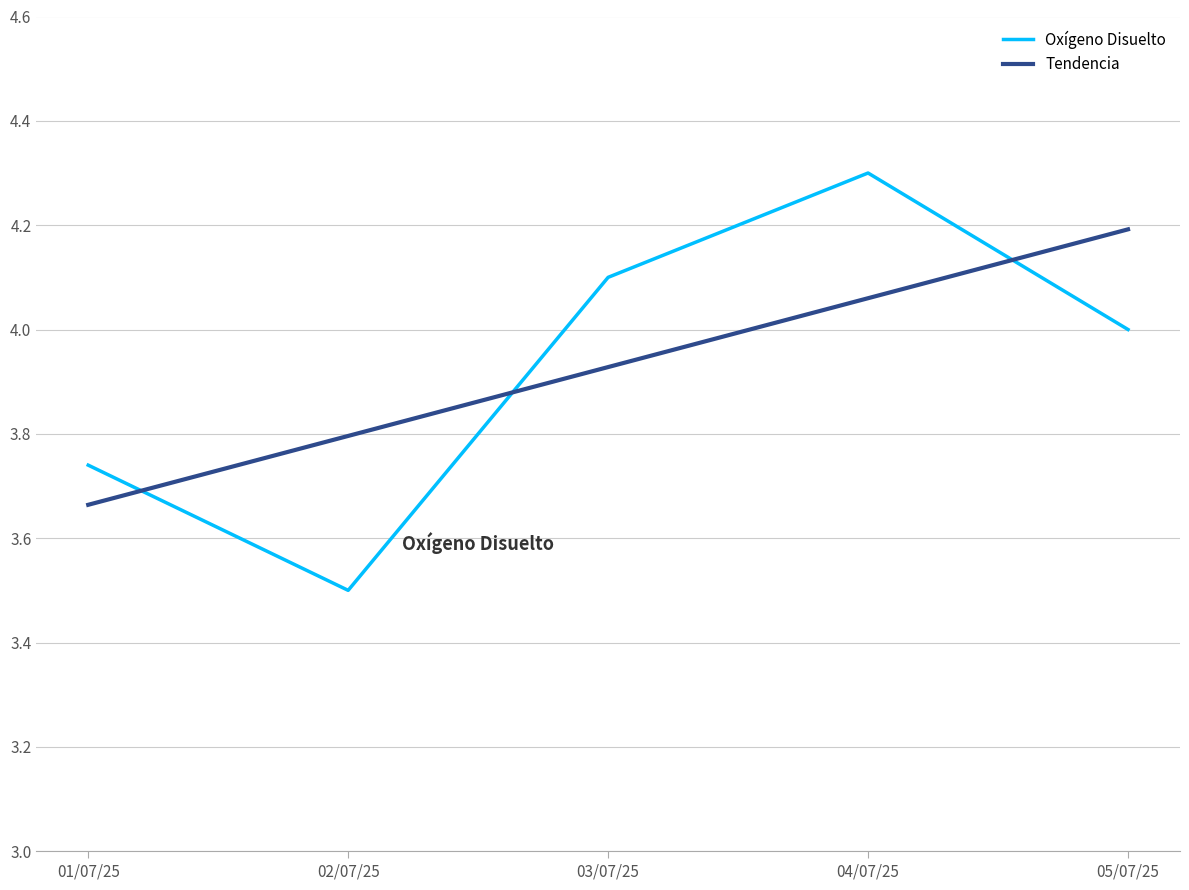

In Oxígeno Disuelto, how many points are lower than both neighbors (excluding endpoints)?

1